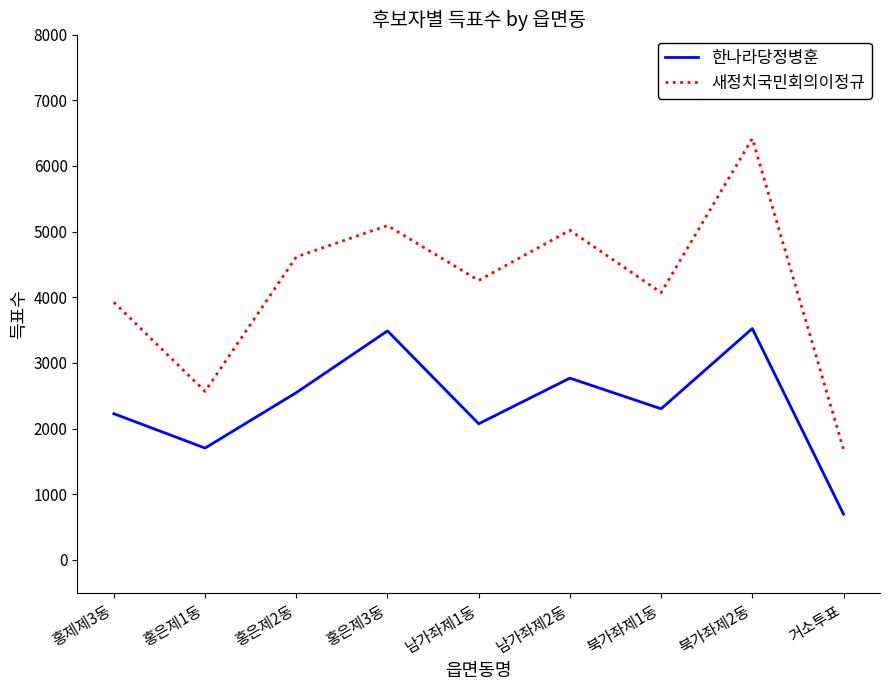

What is the average value of the 한나라당정병훈 series?

2369